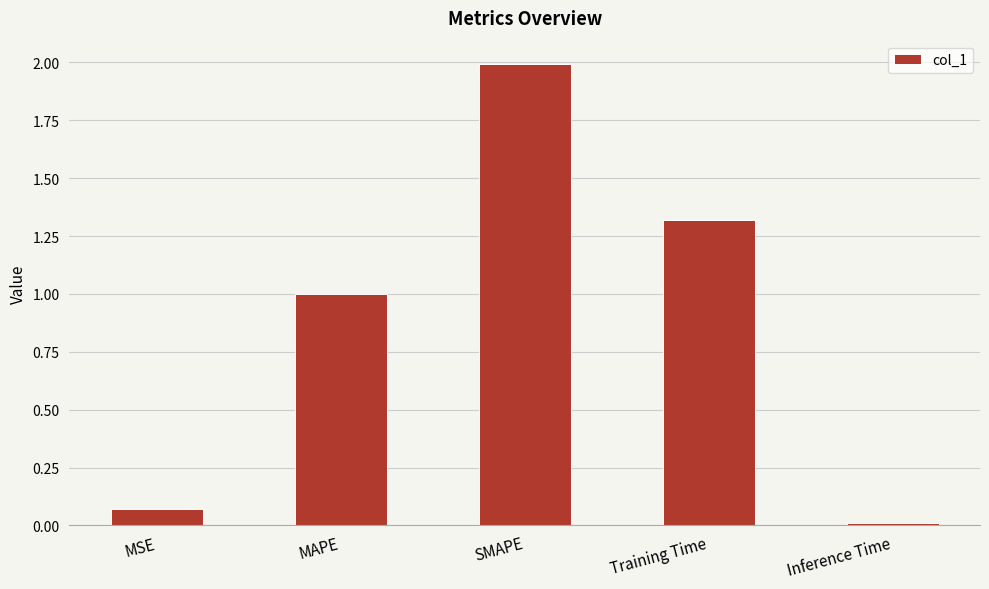

What is the sum of all values?

4.4